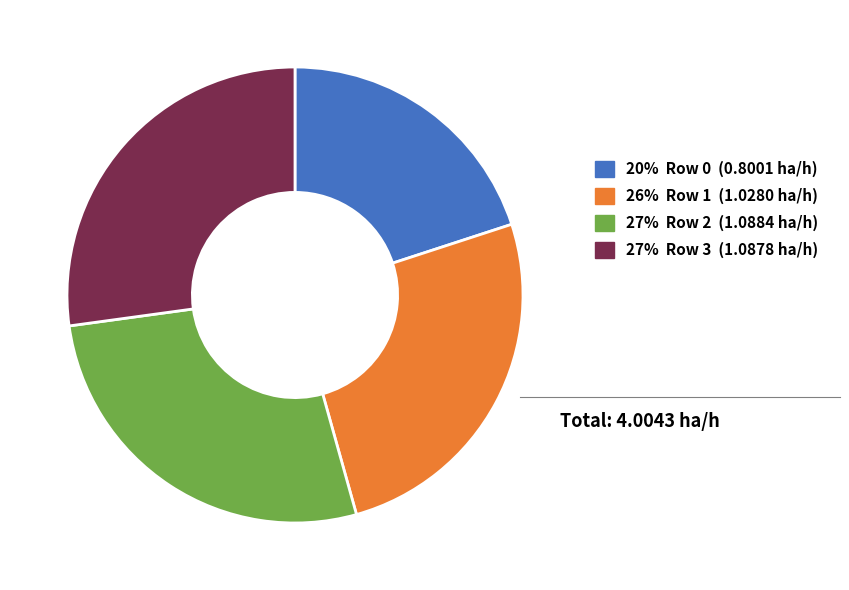

Which category has the smallest portion of the pie?

20% Row 0 (0.8001 ha/h)